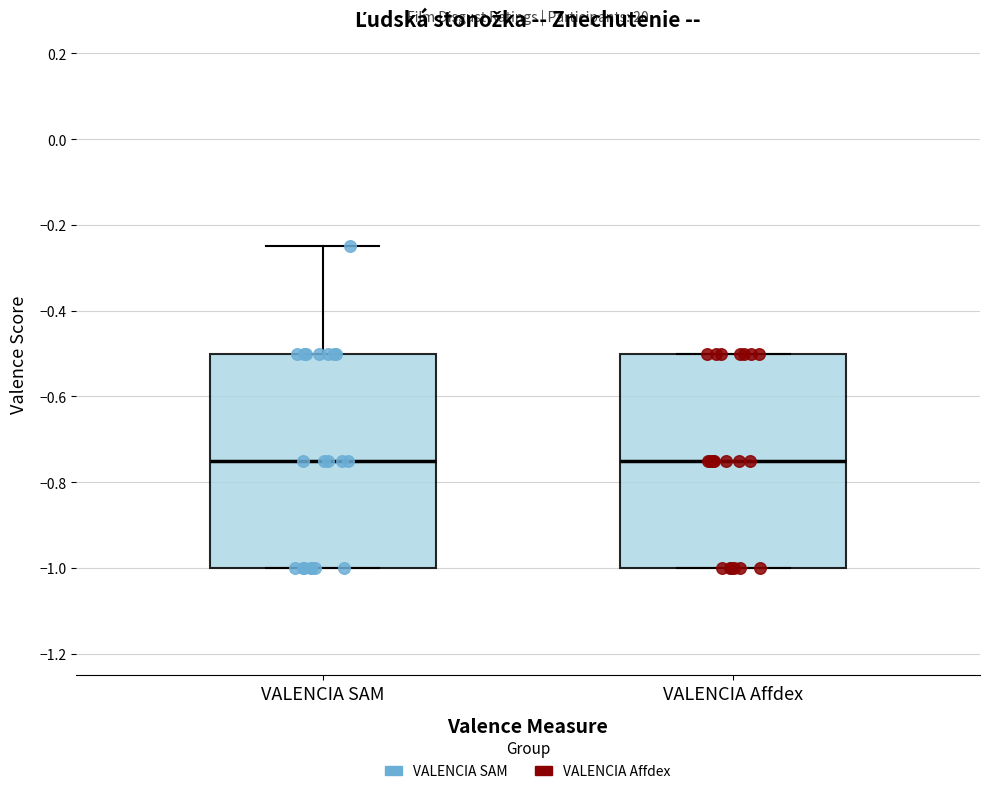

Reading left to right, read every box against the y-axis: the position of its median line, the range the box covers, and the ends of its whiskers. The values are not printed on the chart, so give them approximately, as read against the axis.

VALENCIA SAM: median -0.74, box -1.00 to -0.50, whiskers -1.00 to -0.24
VALENCIA Affdex: median -0.74, box -1.00 to -0.50, whiskers -1.00 to -0.50